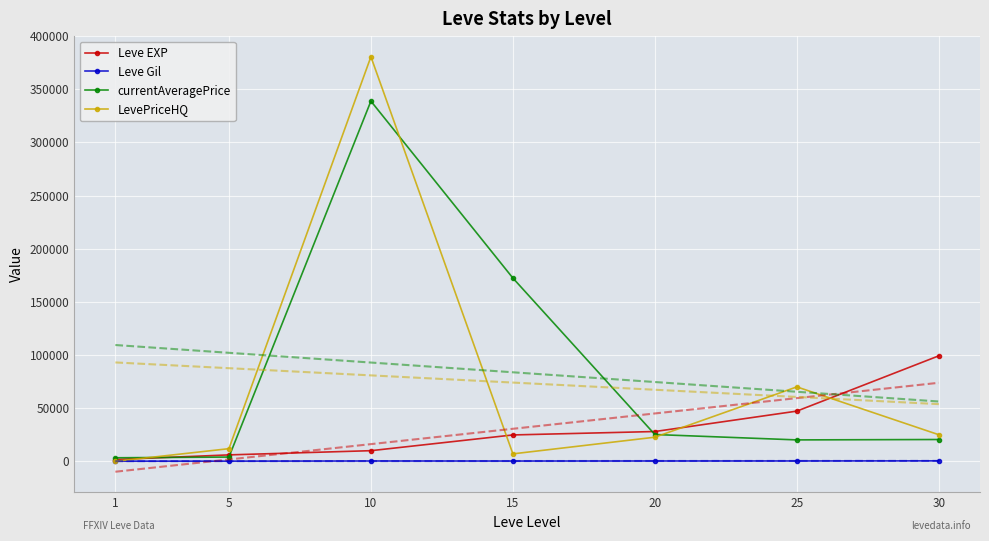

What is the lowest value of the Leve Gil series?

112